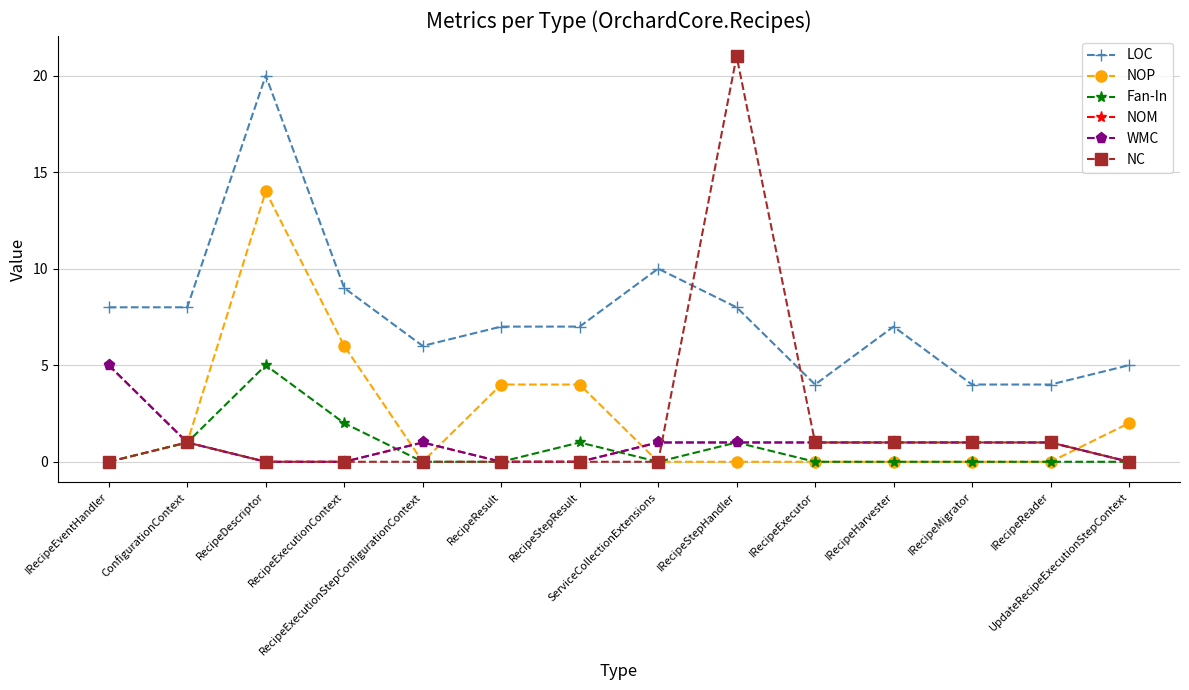

Between IRecipeEventHandler and ServiceCollectionExtensions, which series saw the biggest shift?

NOM